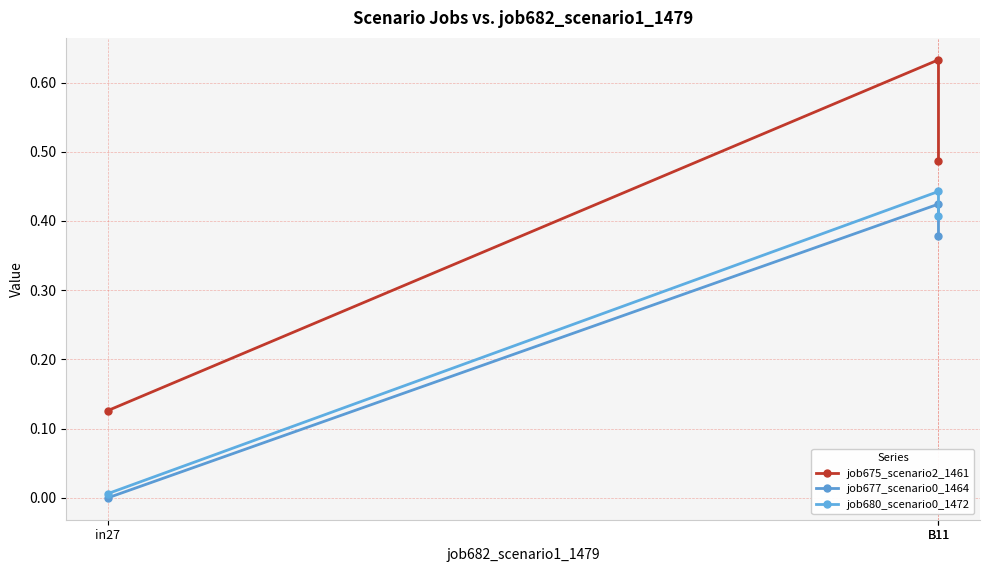

What is the average value of the job677_scenario0_1464 series?

0.3